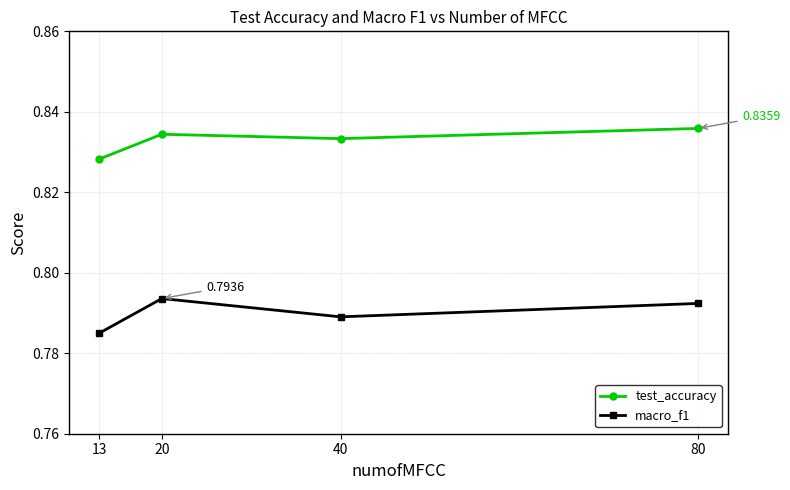

Is the value of test_accuracy at 40 greater than the value of macro_f1 at 20?

Yes